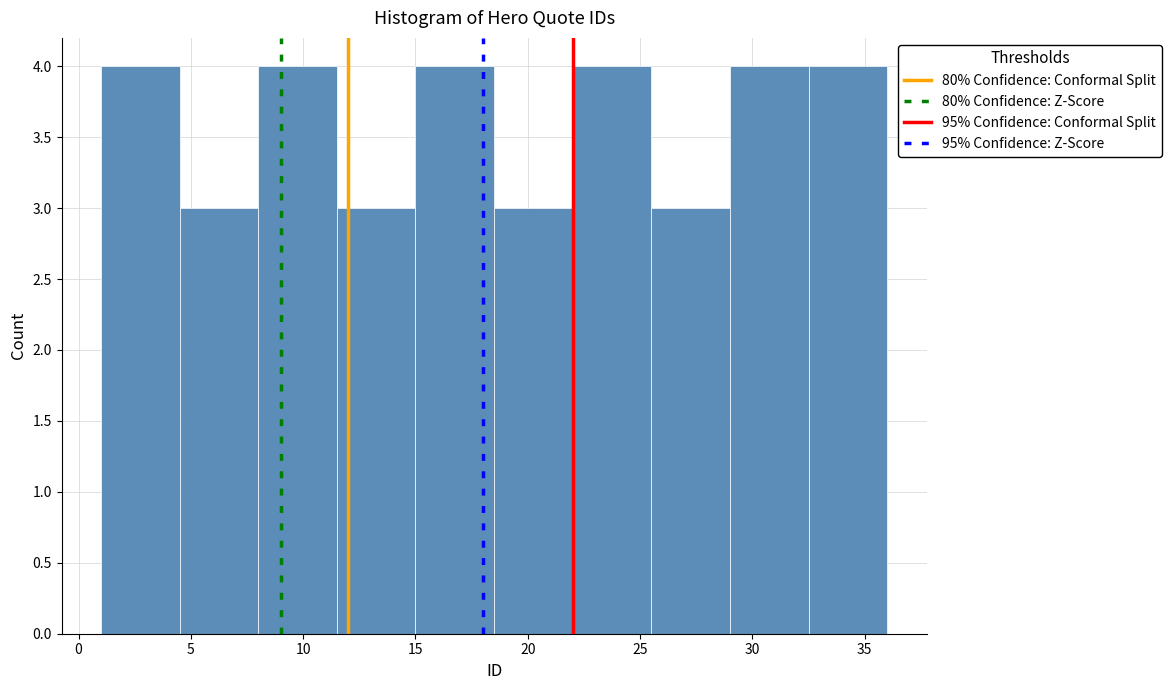

Reading left to right, list every bar in this chart as the range it spans on the x-axis followed by its height. The values are not printed on the chart, so give them approximately, as read against the axis.

1.0 to 4.5: 4
4.5 to 8.0: 3
8.0 to 11.5: 4
11.5 to 15.0: 3
15.0 to 18.5: 4
18.5 to 22.0: 3
22.0 to 25.5: 4
25.5 to 29.0: 3
29.0 to 32.5: 4
32.5 to 36.0: 4